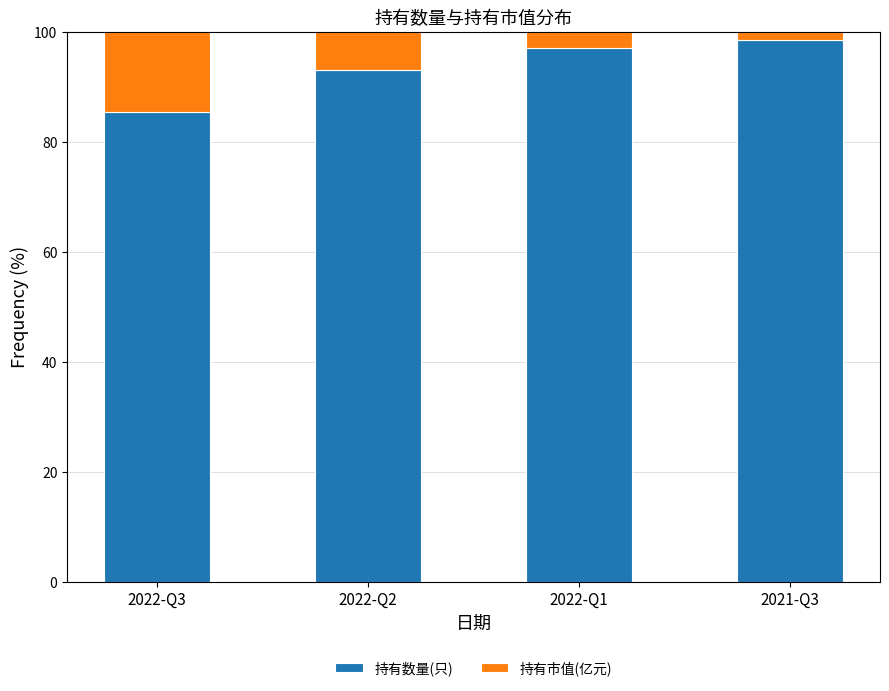

Reading left to right, transcribe the values for 持有数量(只).

85.5	93.2	97.1	98.5